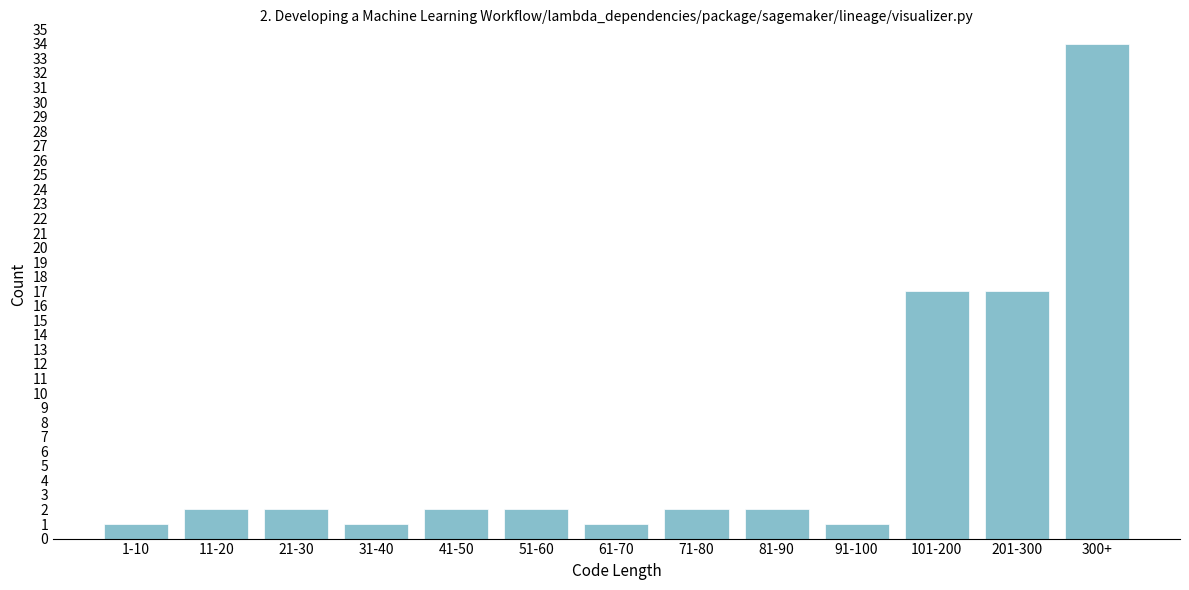

Reading left to right, list all the values displayed in this chart.

1	2	2	1	2	2	1	2	2	1	17	17	34